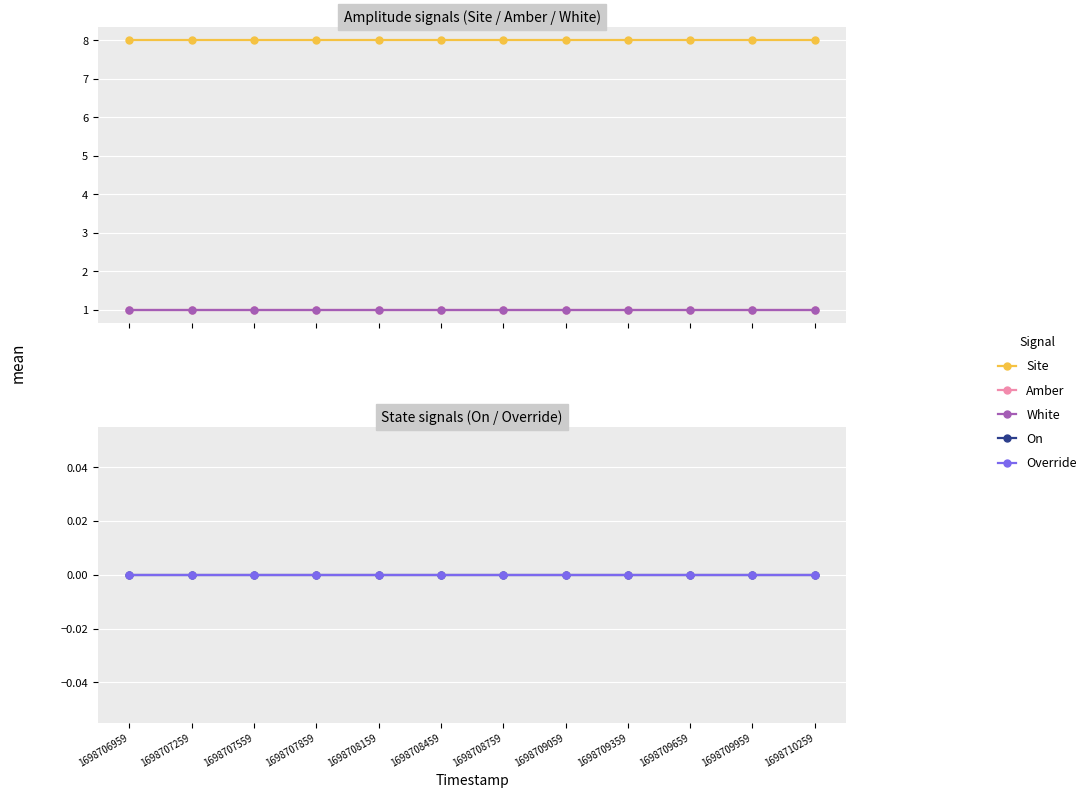

True or false: Site and On cross at least once.

False